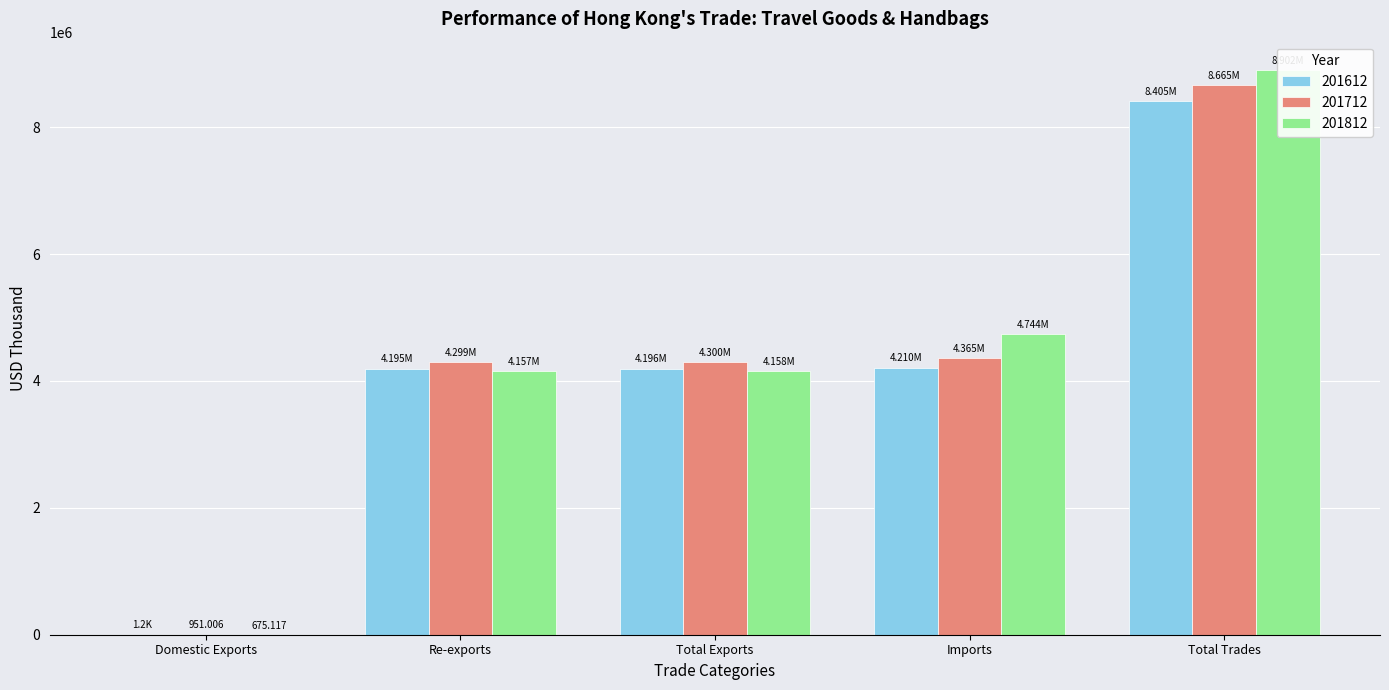

Rank the series by their average value, from lowest to highest.

201612, 201712, 201812